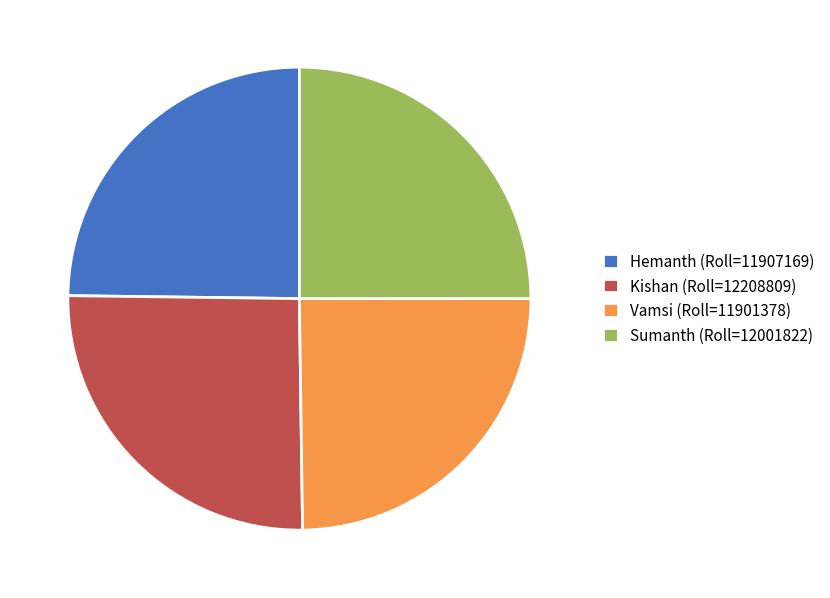

Count the number of slices in the pie.

4